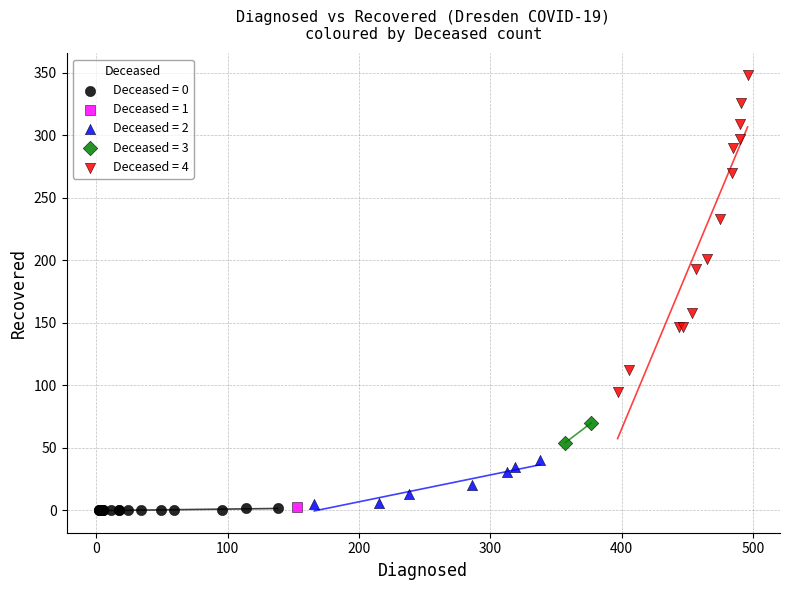

What are all the series names shown in the legend?

Deceased = 0, Deceased = 1, Deceased = 2, Deceased = 3, Deceased = 4